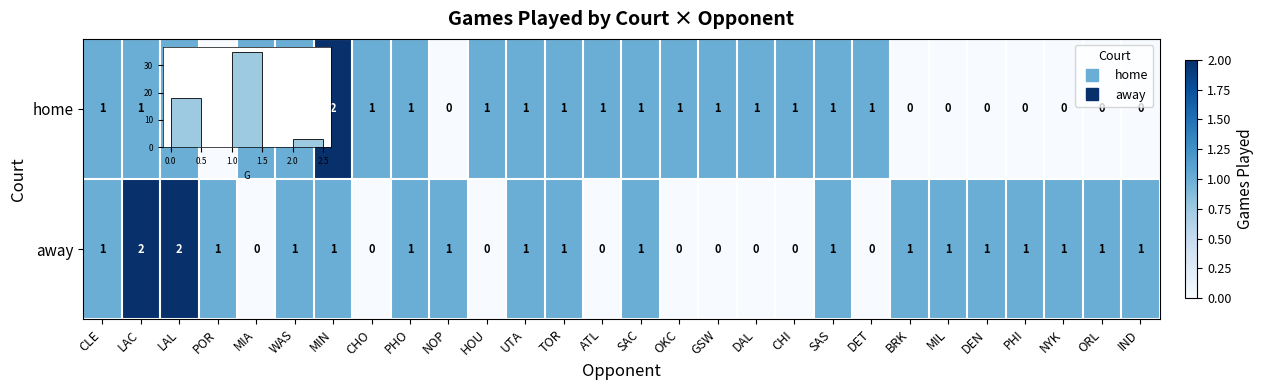

Between SAS and TOR, which is larger?

SAS